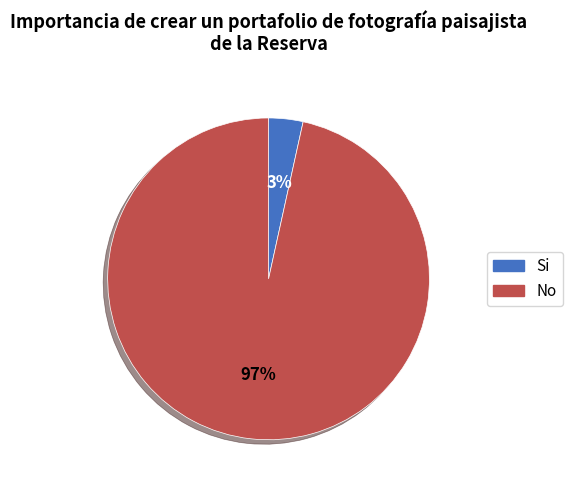

Is there a majority slice in this chart?

Yes